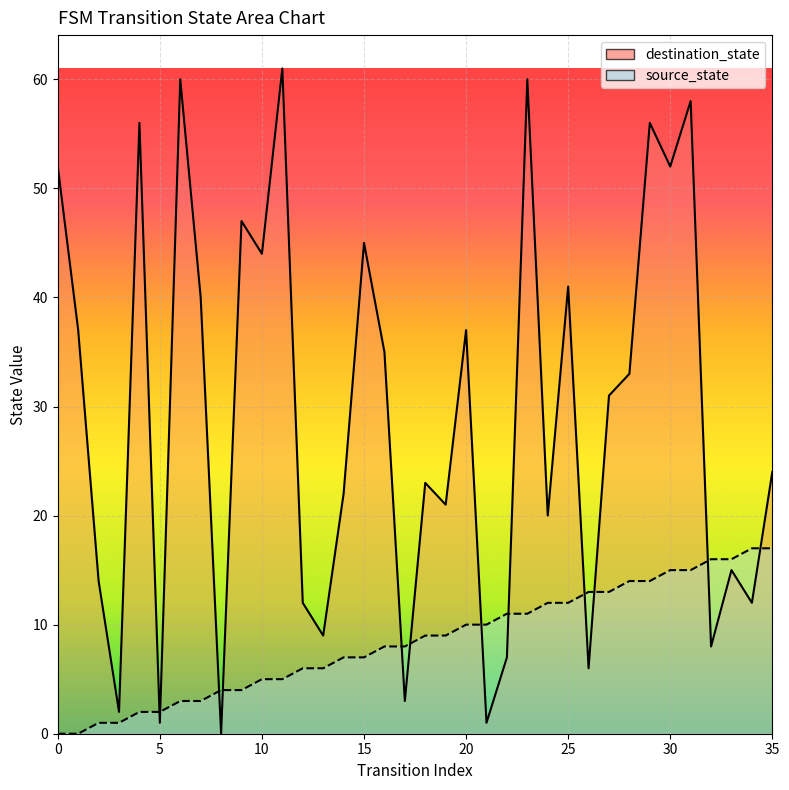

How many times do destination_state and source_state cross each other?

12